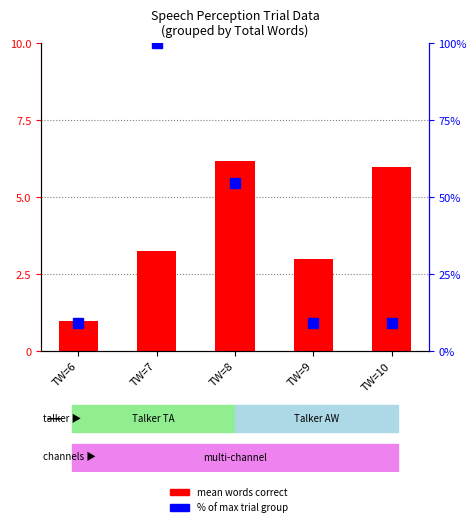

What is the sum of the % of max trials values at TW=9 and TW=10?

18.2